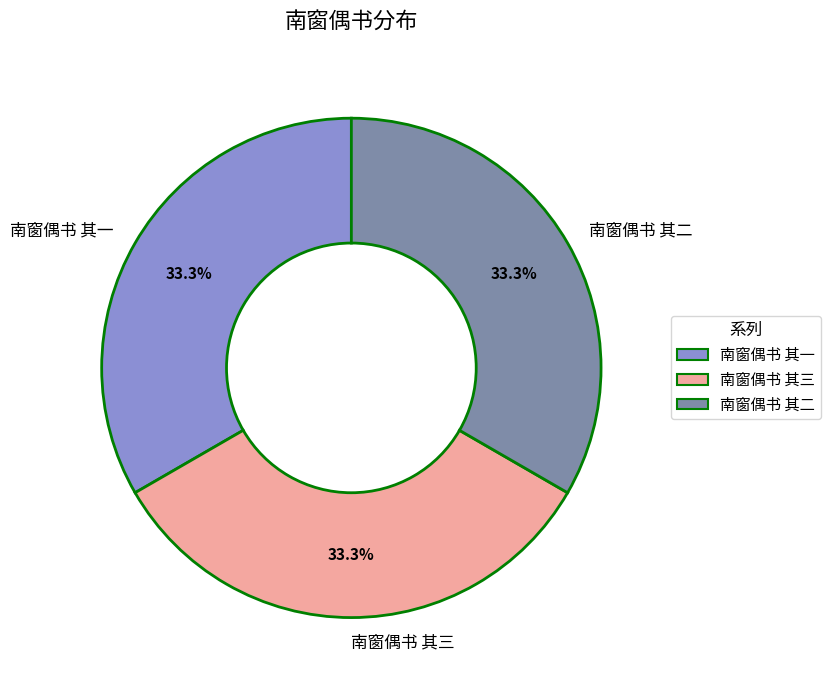

Approximately how many times larger is the value at 南窗偶书 其三 compared to 南窗偶书 其一?

1.0